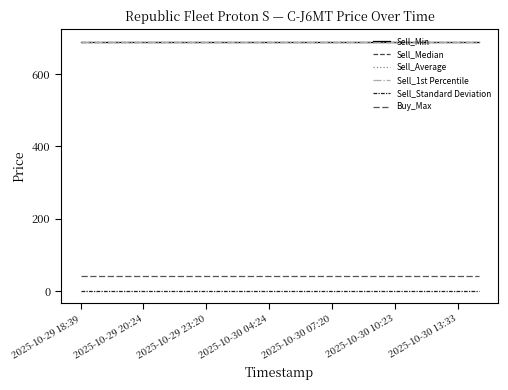

Which category has the lowest value across all series?

2025-10-29 18:39